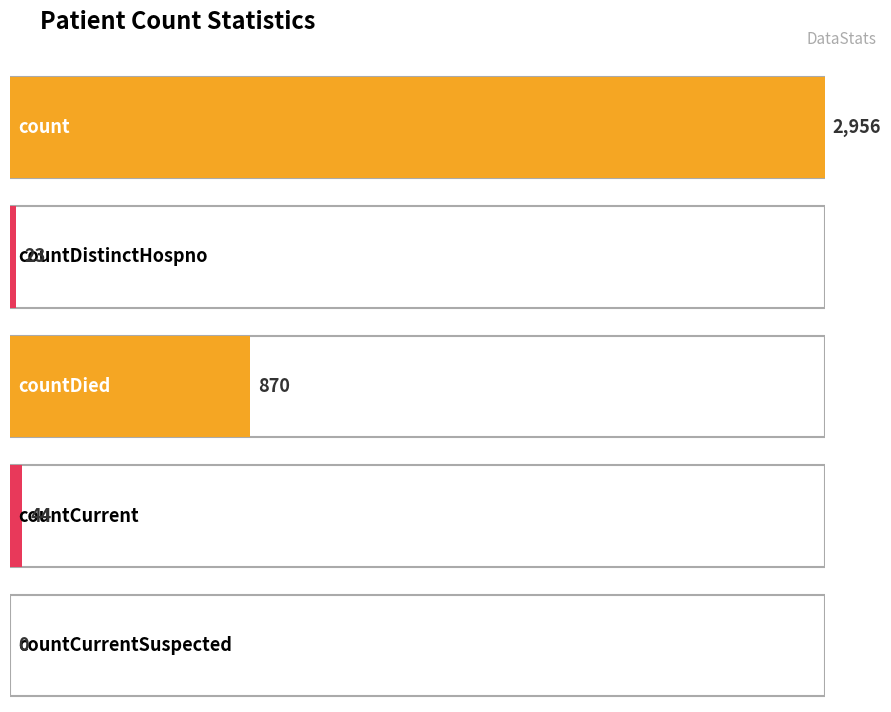

The value at countCurrent is 44. True or false?

True